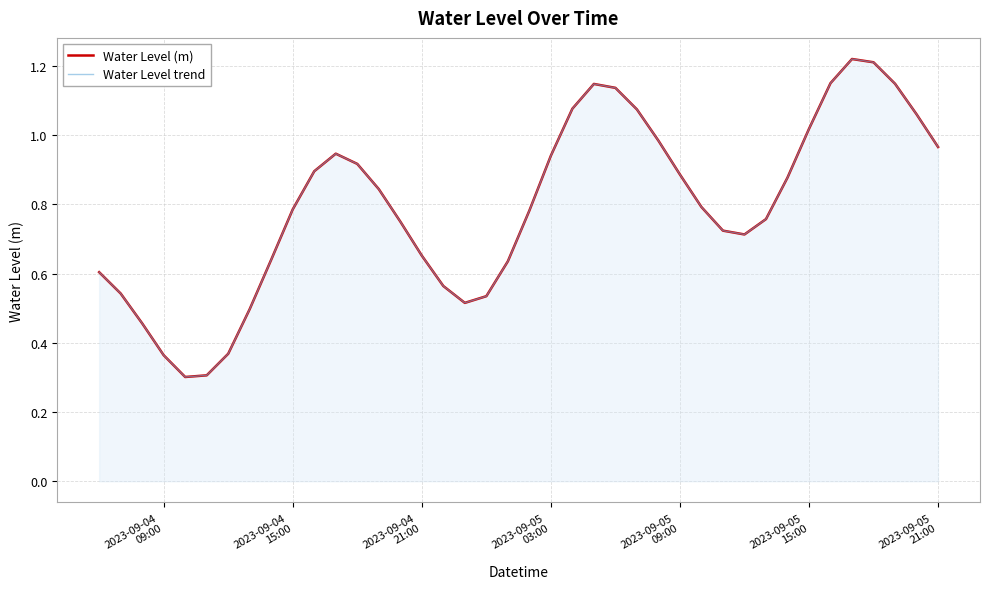

Which series has the largest total across all categories?

Water Level (m)